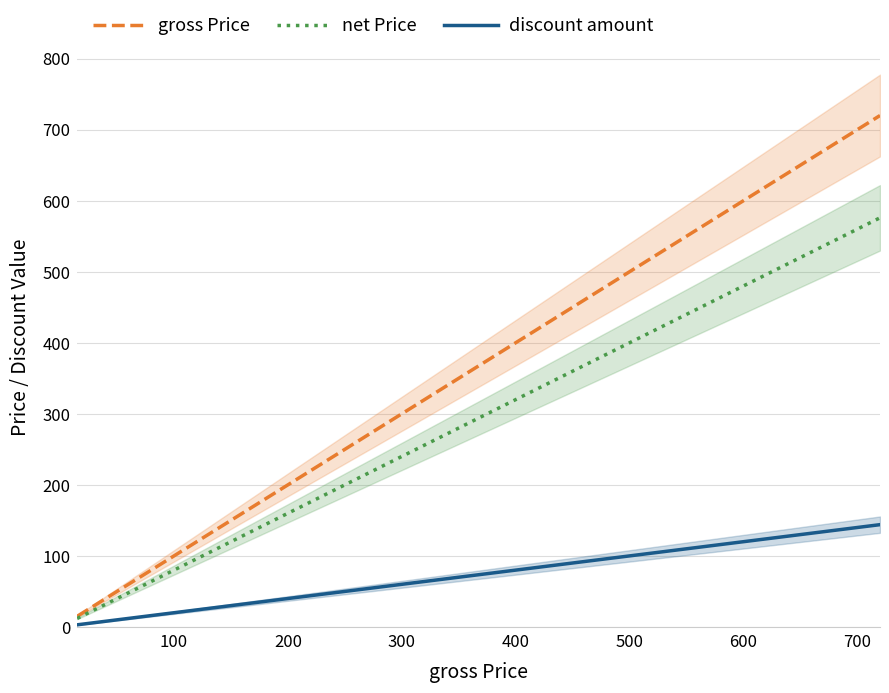

What position from the right is 600?

14